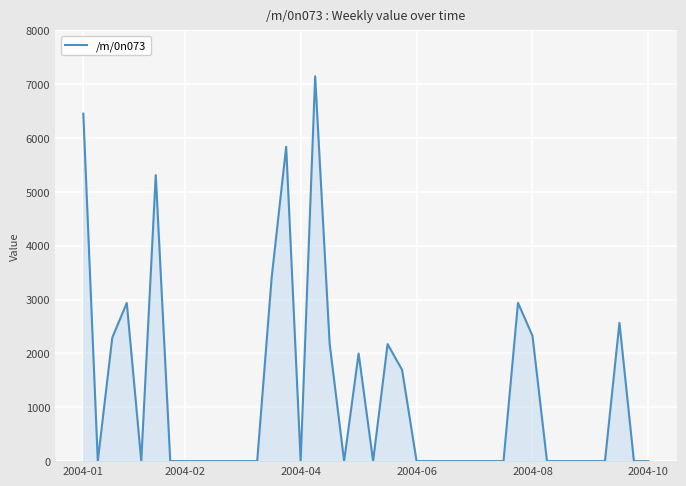

Does the chart display data point markers on the line(s)?

No